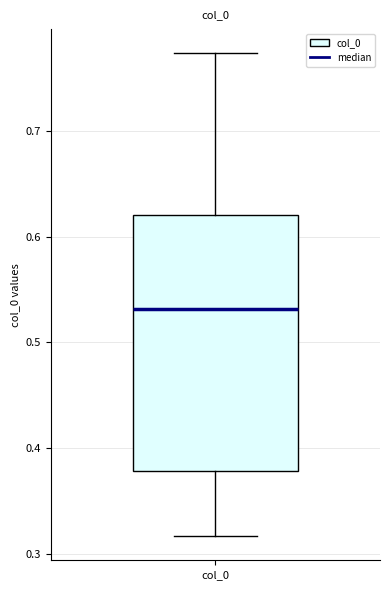

Transcribe this box plot: give where the median line is, the range the box spans, and where the two whiskers end, as read against the y-axis. The values are not printed on the chart, so give them approximately, as read against the axis.

median 0.53, box 0.38 to 0.62, whiskers 0.32 to 0.77